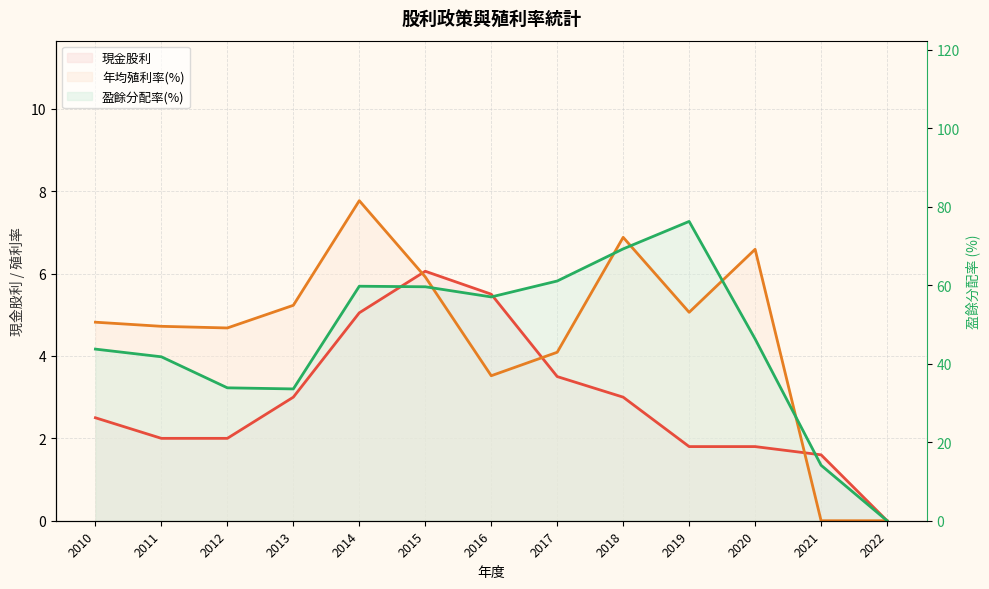

Between which two adjacent categories do 年均殖利率(%) and 盈餘分配率(%) first intersect?

2015 and 2016